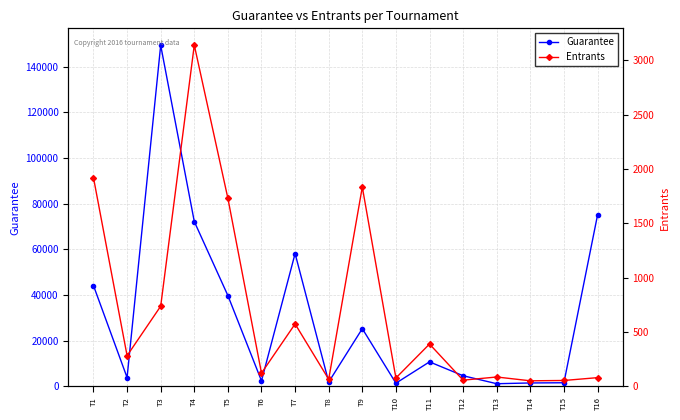

Reading left to right, transcribe all the data shown in this chart.

Guarantee: 44160	3905	149371	72197	39790	2444	58190	1943	25309	1435	10764	4696	1201	1531	1619	75000
Entrants: 1920	283	738	3139	1730	123	575	66	1834	78	390	58	87	52	55	81